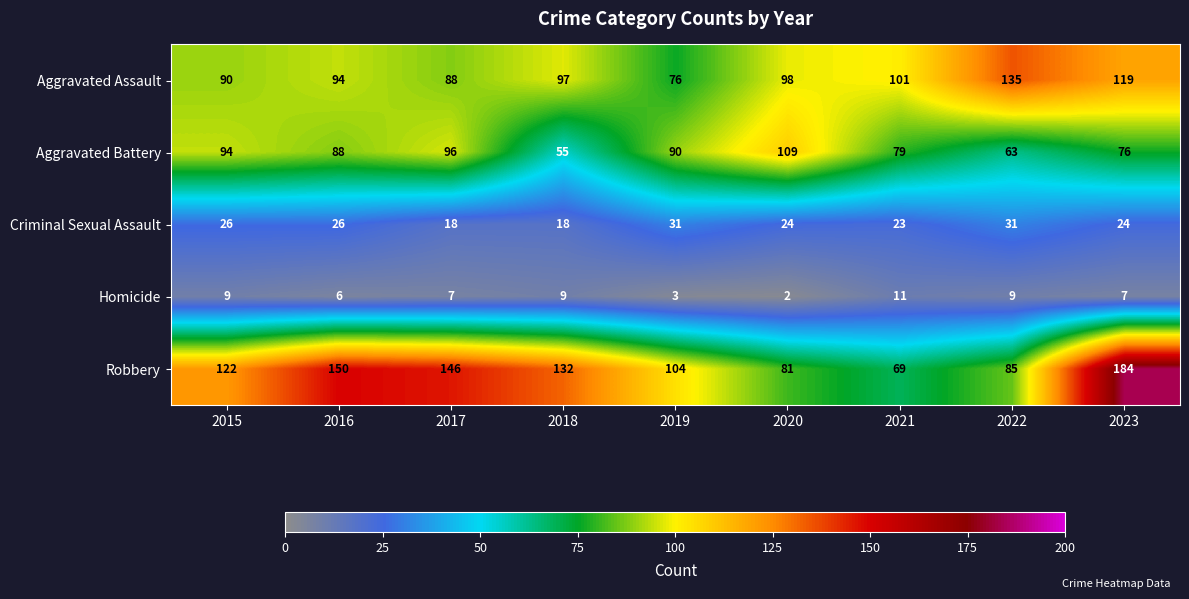

What is the minimum value shown in the chart?

2